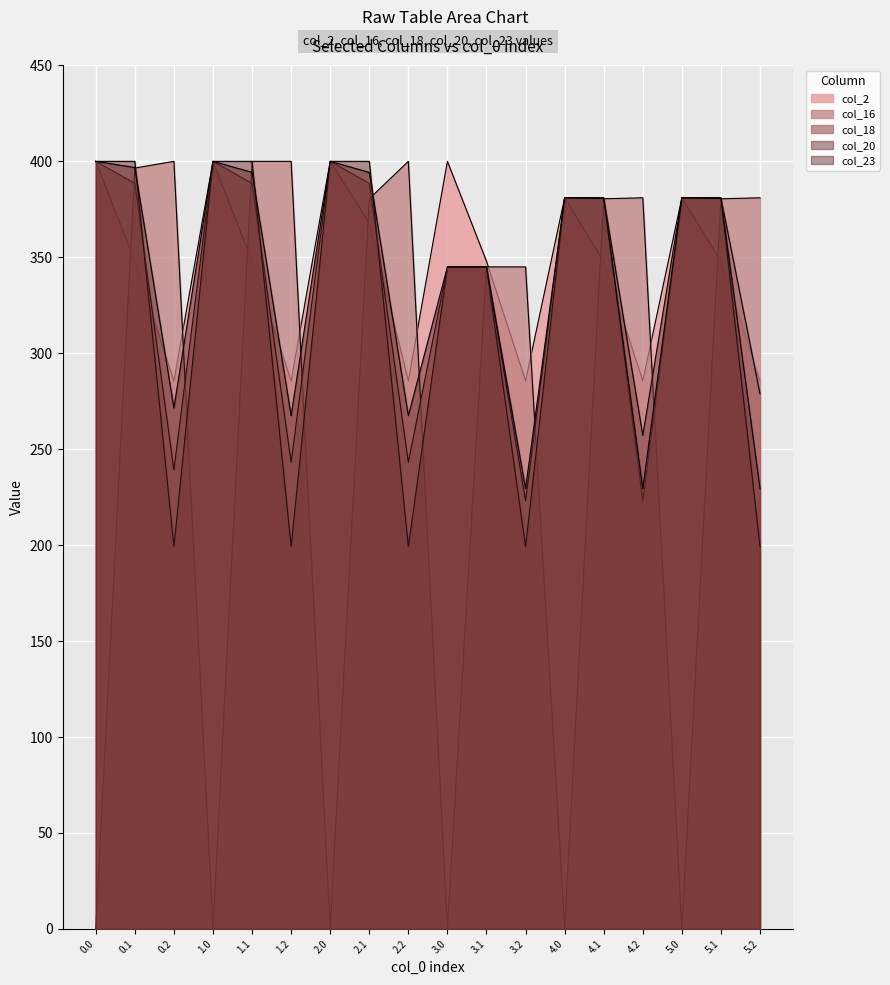

What is the difference between the col_16 values at 5.0 and 4.2?

381.0